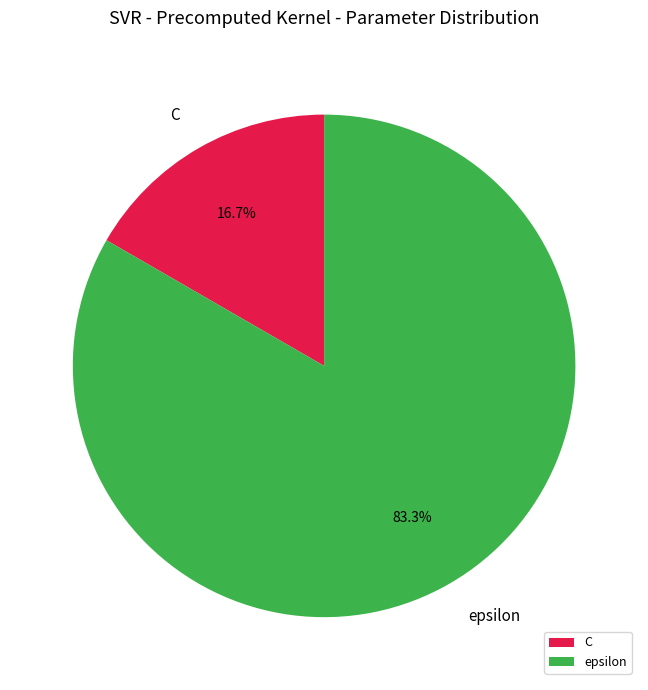

How many slices are in this pie chart?

2